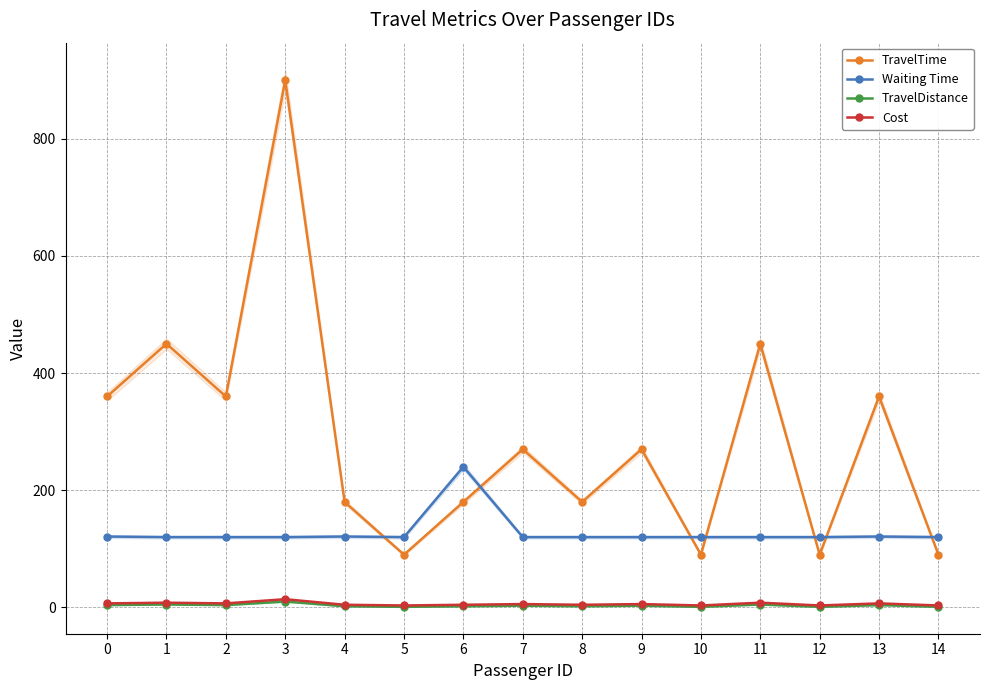

Where is the first local minimum for TravelDistance?

2